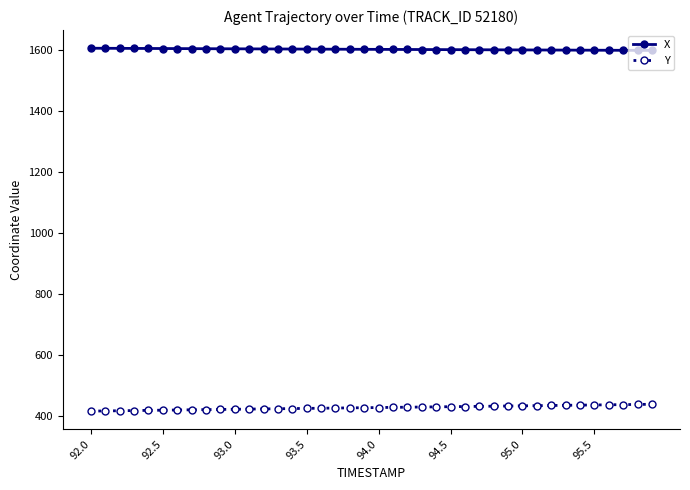

List the series in order of their overall mean, lowest first.

Y, X